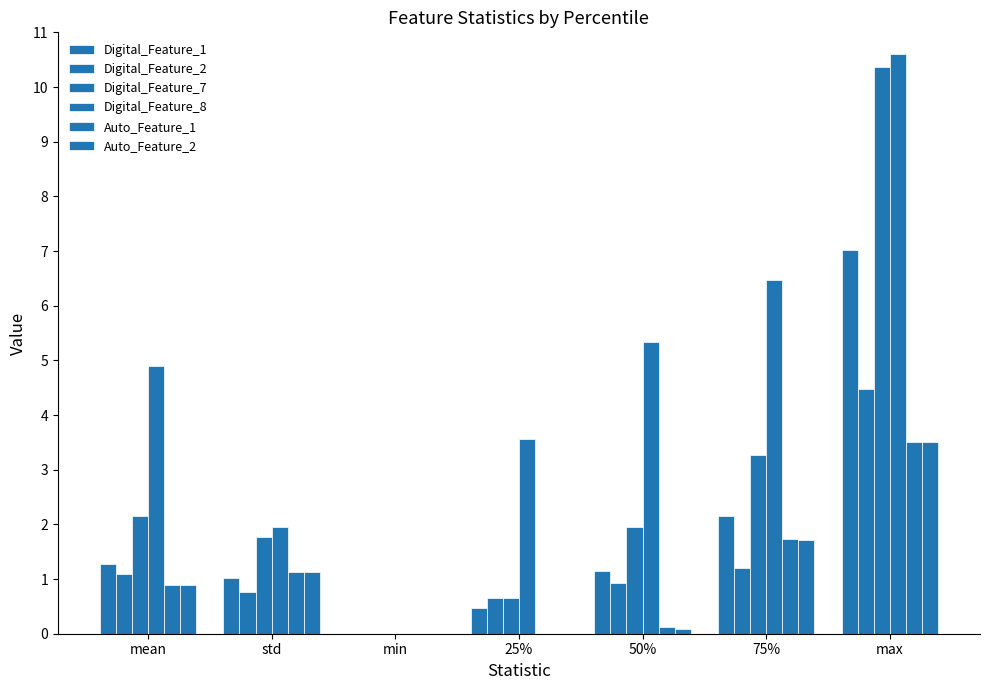

What is the total value across all series at 75%?

16.6